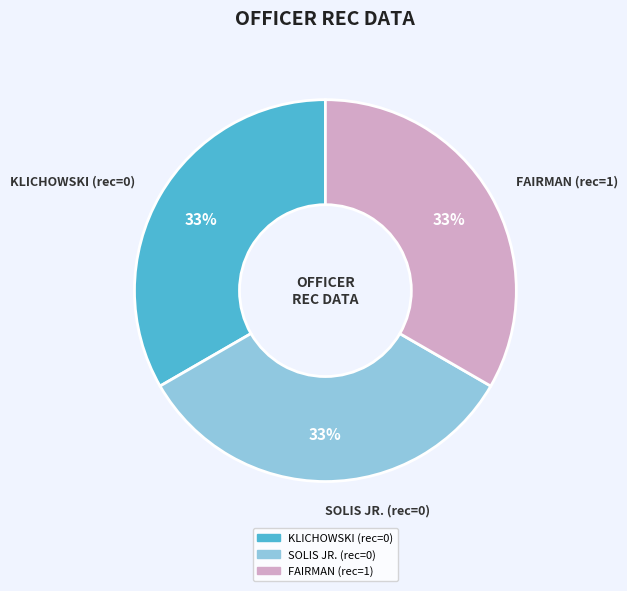

Is the sum of KLICHOWSKI and FAIRMAN greater than half?

Yes